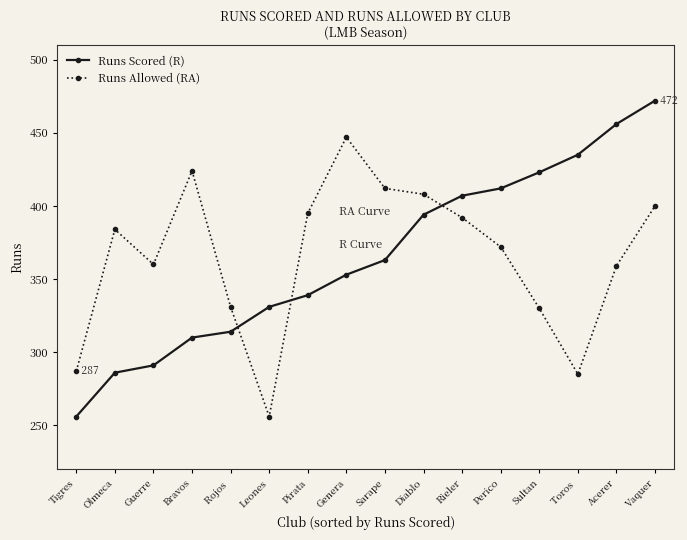

How many interior local peaks does the Runs Allowed (RA) series have?

3